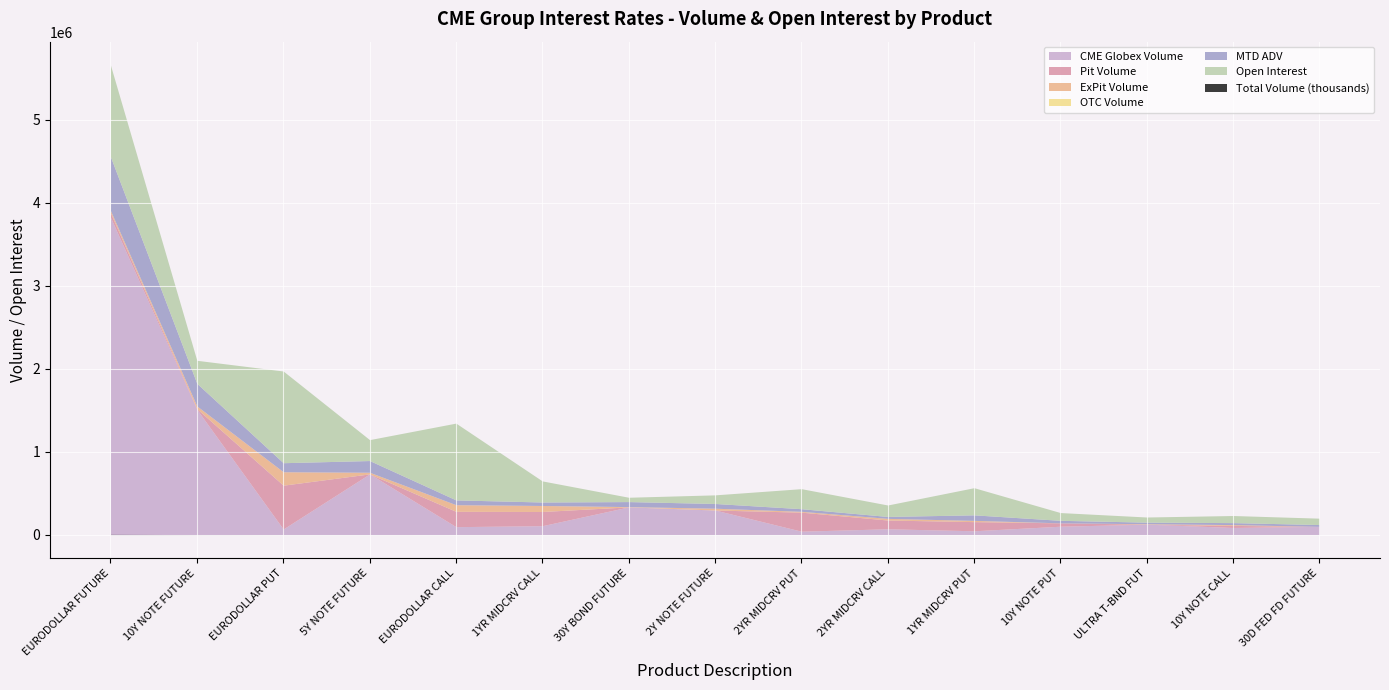

True or false: OTC Volume has more than 2 points higher than both neighbors.

False